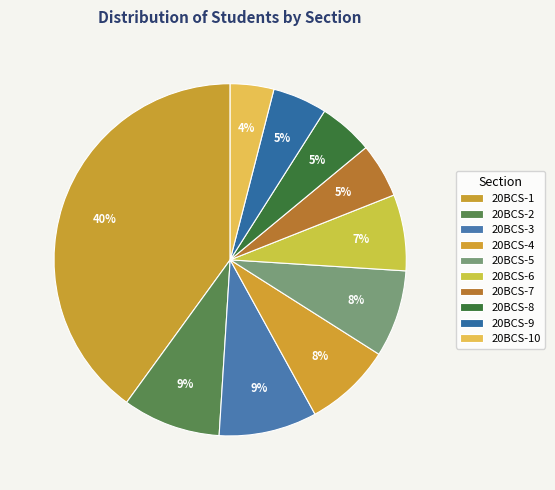

How many slices are in this pie chart?

10